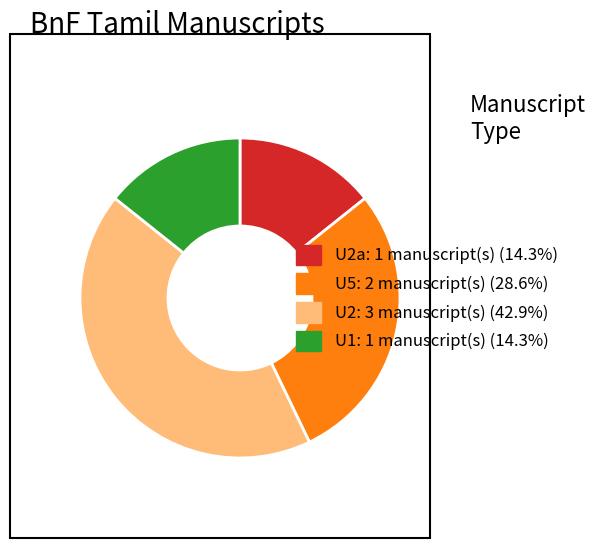

What is the ratio of the value at U5: 2 manuscript(s) (28.6%) to the value at U2: 3 manuscript(s) (42.9%)?

0.7